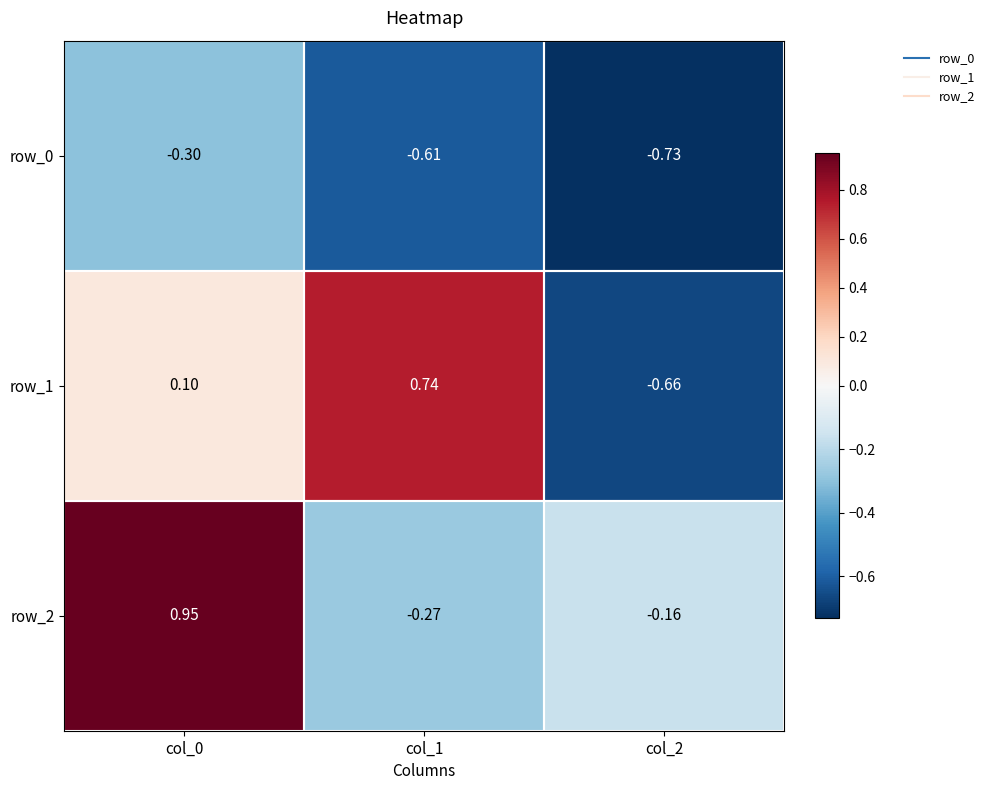

Is the value of row_0 at col_2 greater than the value of row_1 at col_1?

No